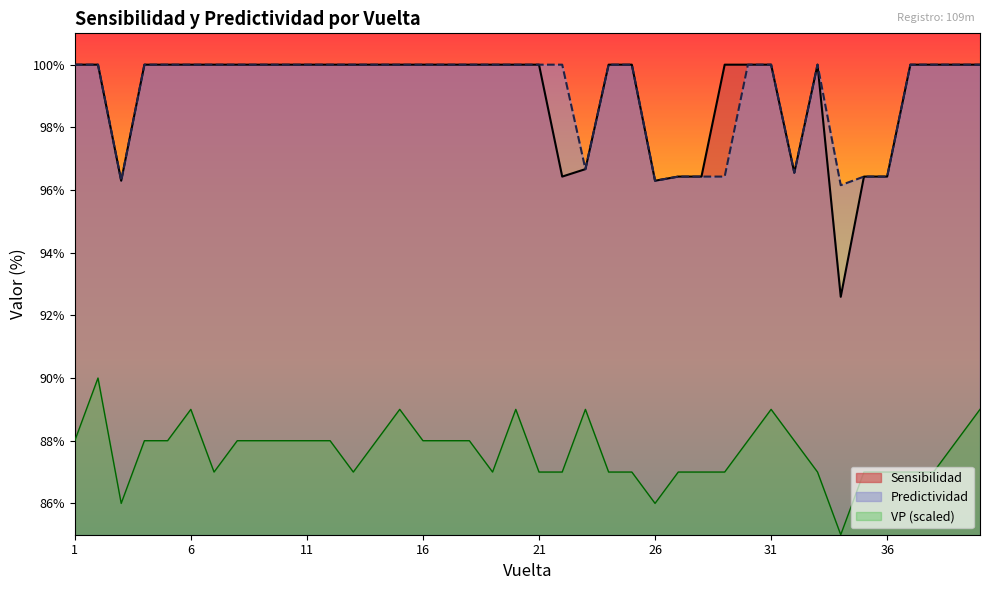

True or false: VP and Sensibilidad cross at least once.

False